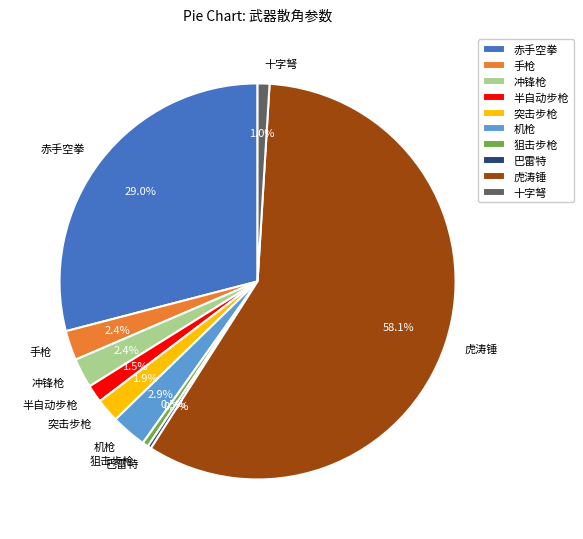

Which category accounts for the majority?

虎涛锤